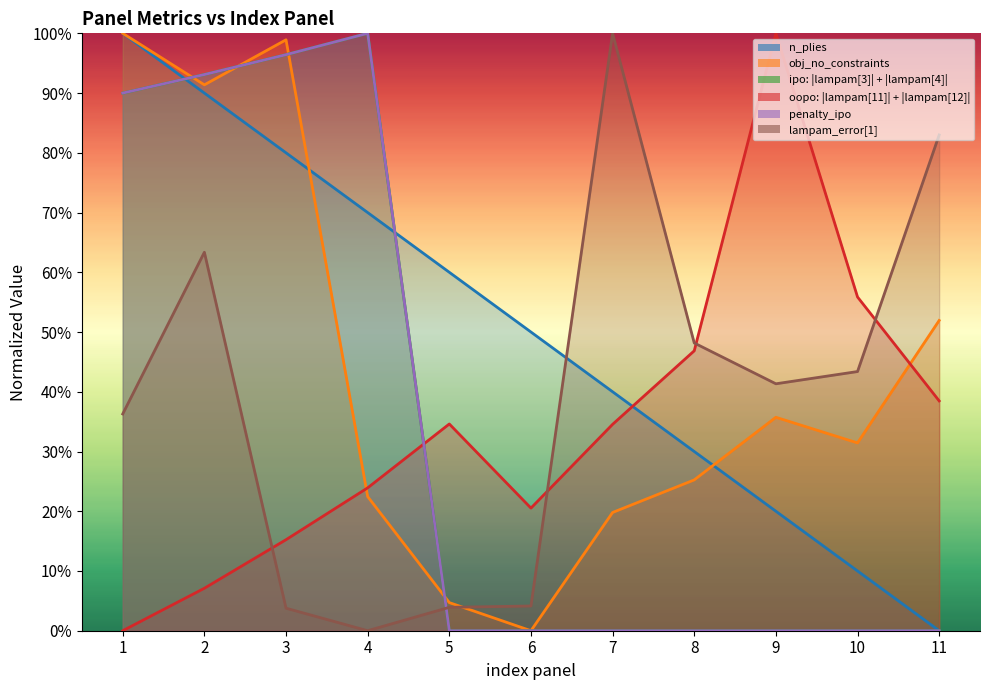

After their last crossing, which series has the higher values: ipo: |lampam[3]| + |lampam[4]| or lampam_error[1]?

lampam_error[1]